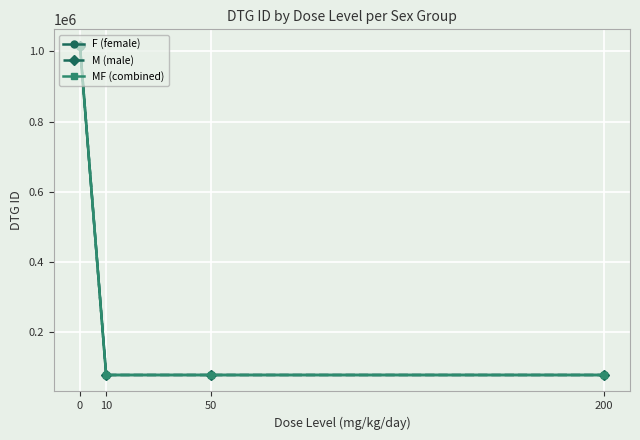

List the series in order of their overall mean, highest first.

F (female), M (male), MF (combined)